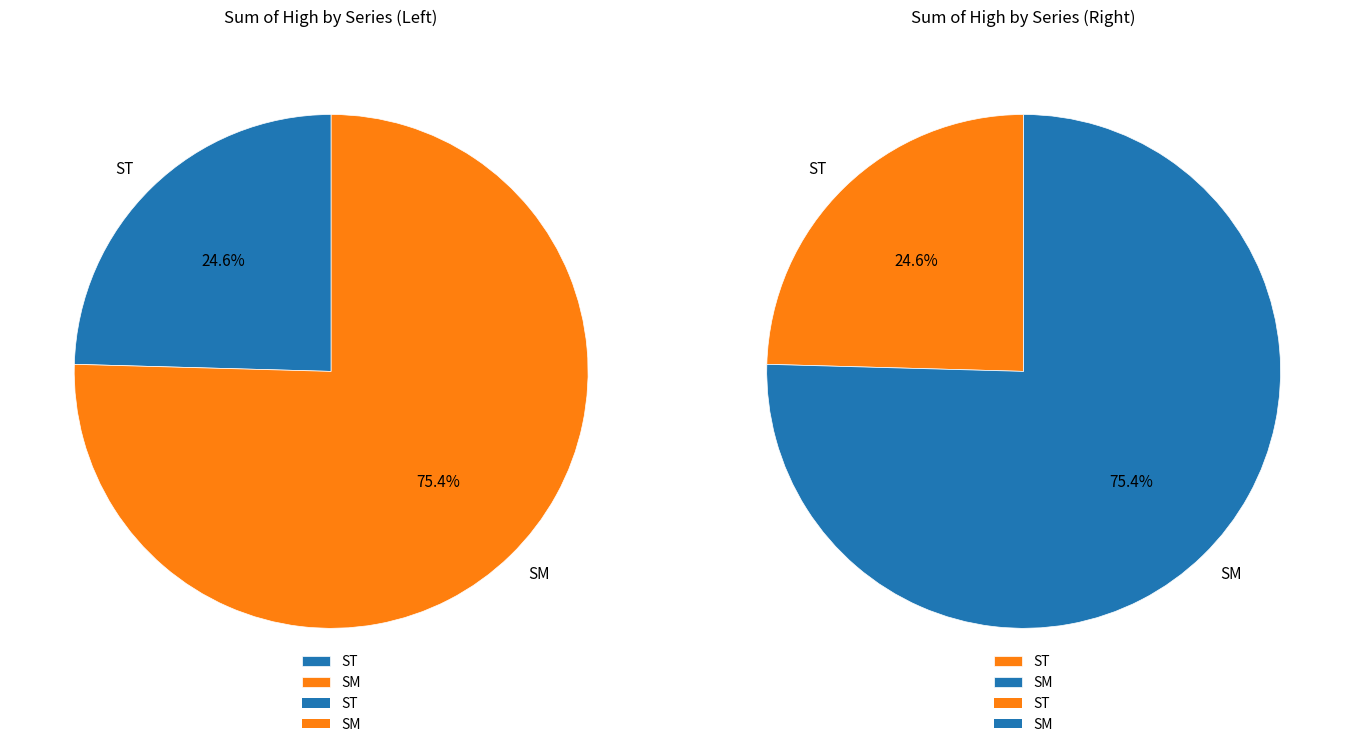

Count the number of slices in the pie.

2